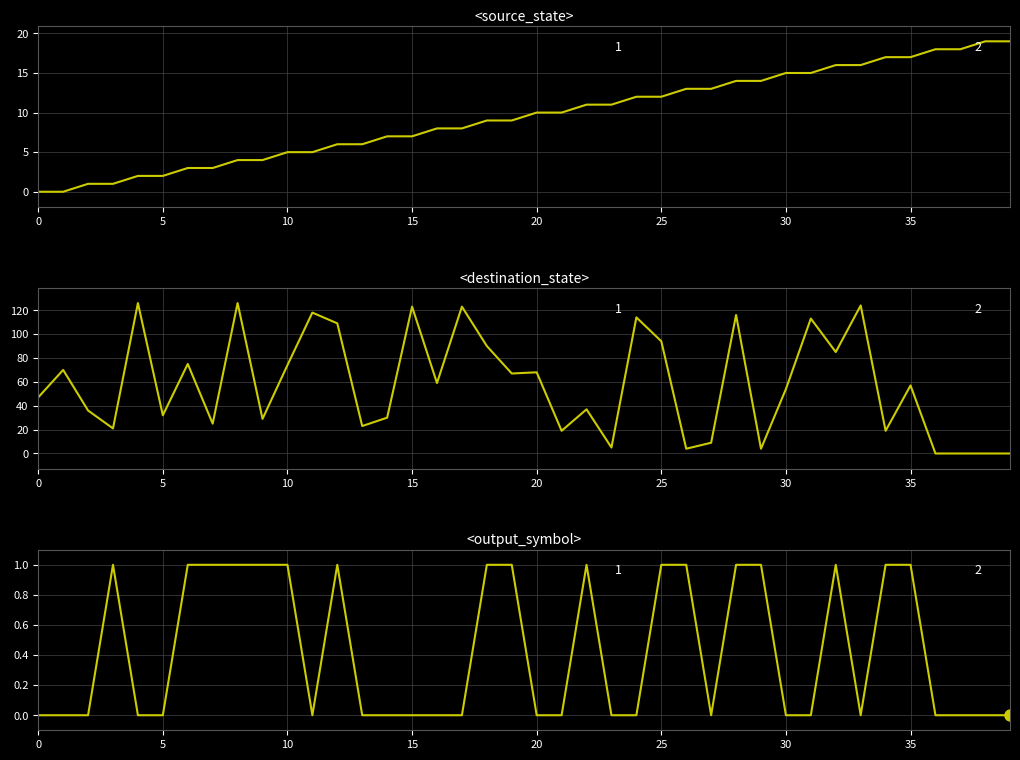

Is this an area chart (filled region under the line)?

No